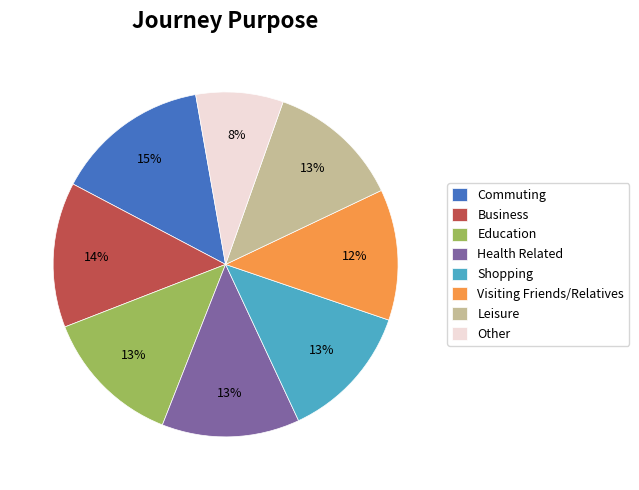

How many segments does this pie chart have?

8